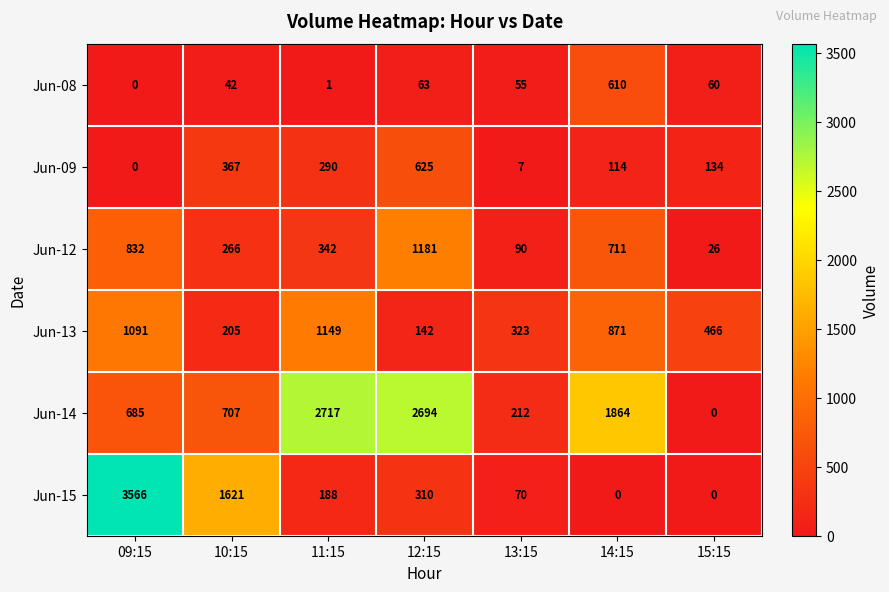

What is the total value across all series at 15:15?

686